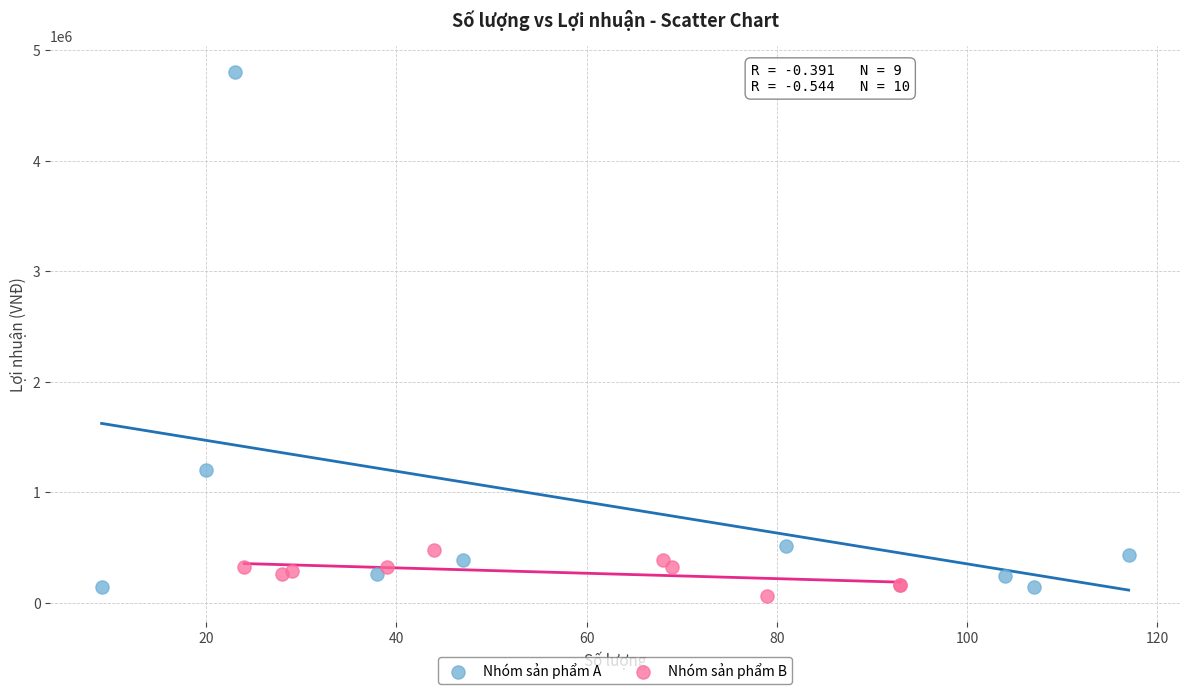

What are all the series names shown in the legend?

Nhóm sản phẩm A, Nhóm sản phẩm B